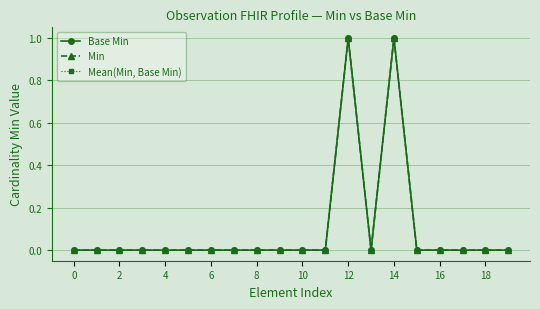

Is this an area chart (filled region under the line)?

No